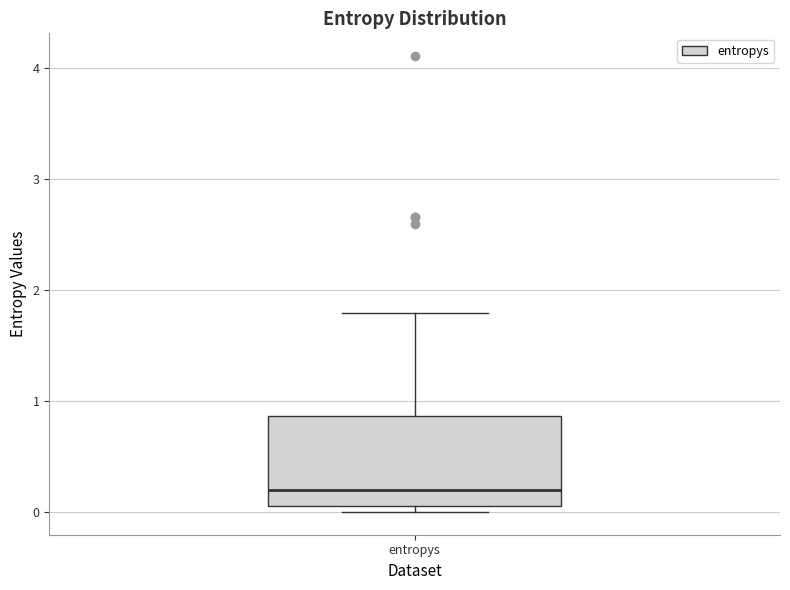

Where does the median line of the box for entropys sit on the y-axis? The values are not printed on the chart, so give them approximately, as read against the axis.

0.2